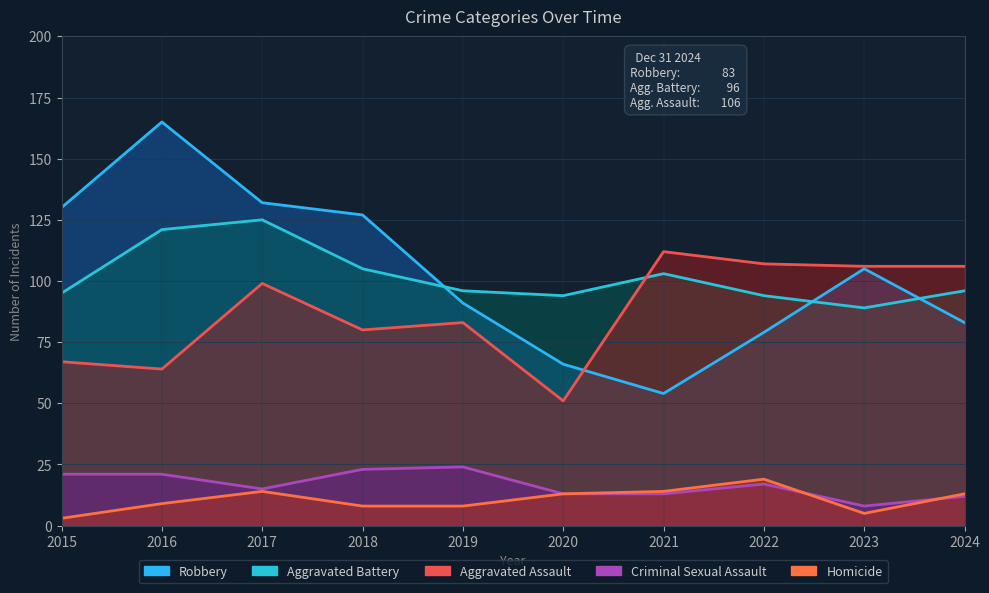

At which label is Robbery closest to 109?

2023